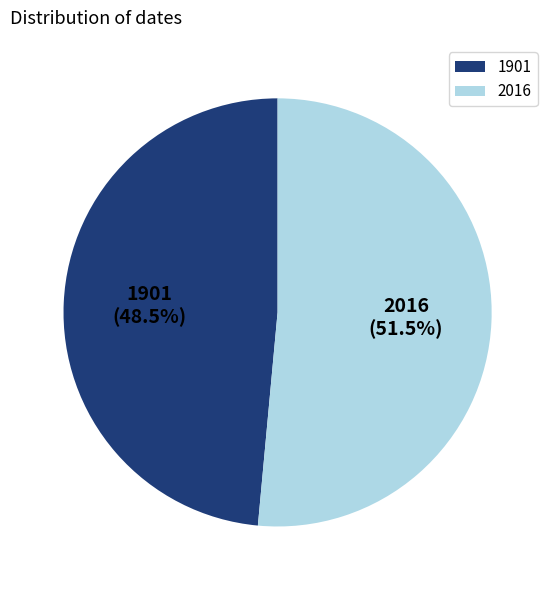

Approximately how many times larger is the value at 2016 compared to 1901?

1.1